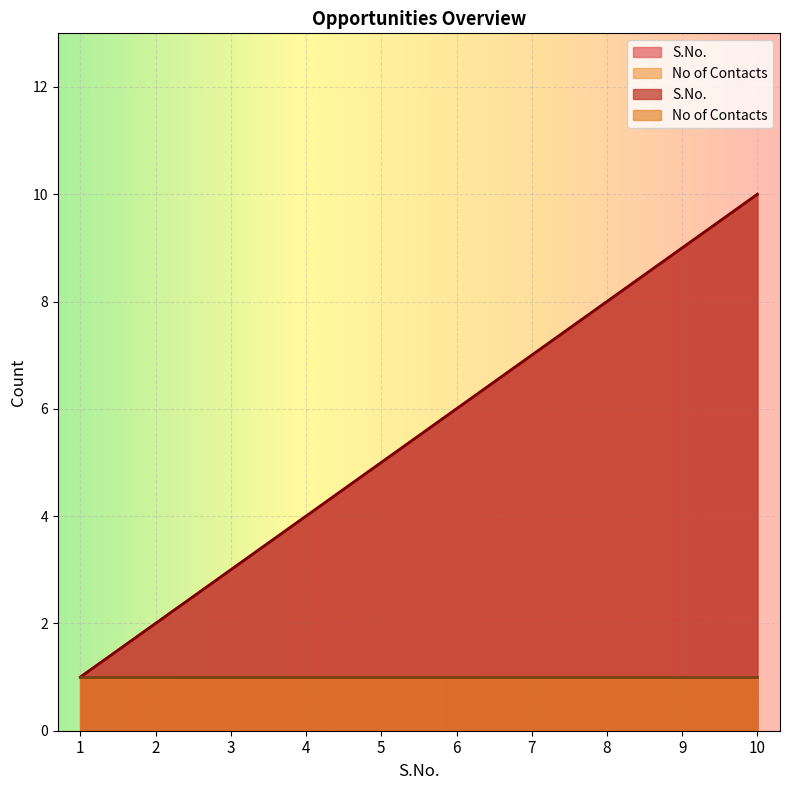

Between 5 and 2, which is larger?

5